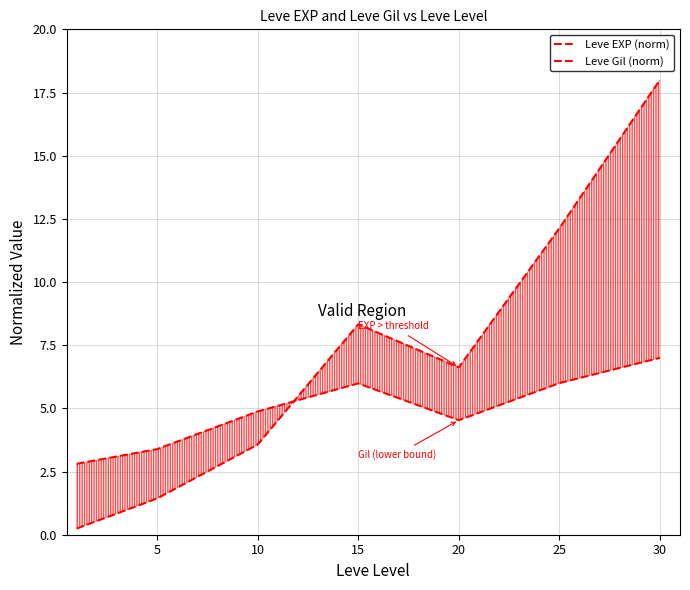

How many times do Leve Gil (norm) and Leve EXP (norm) cross each other?

1